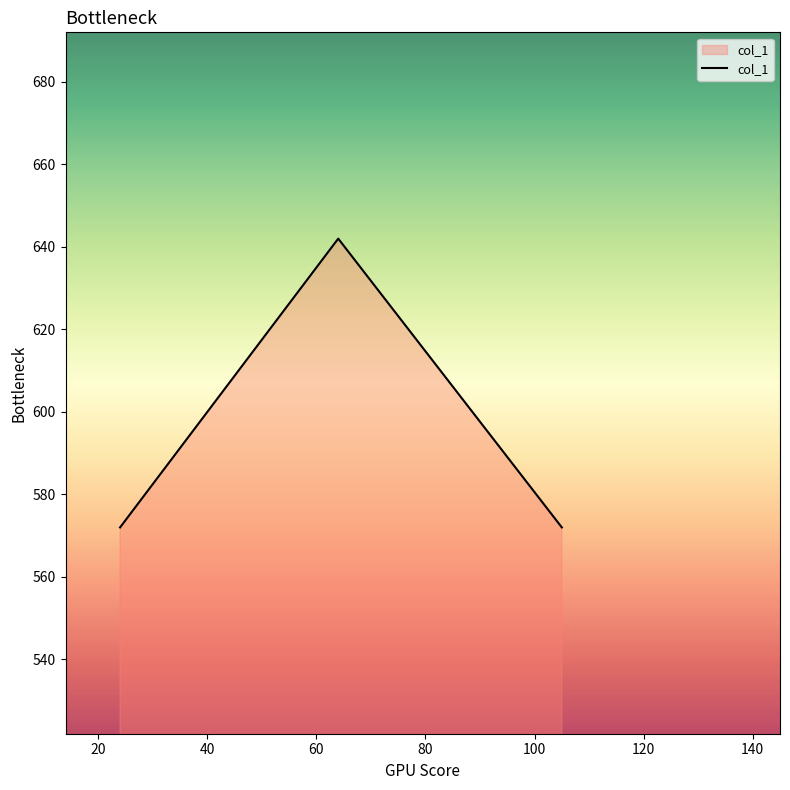

Reading left to right, list all the values displayed in this chart.

572	642	572